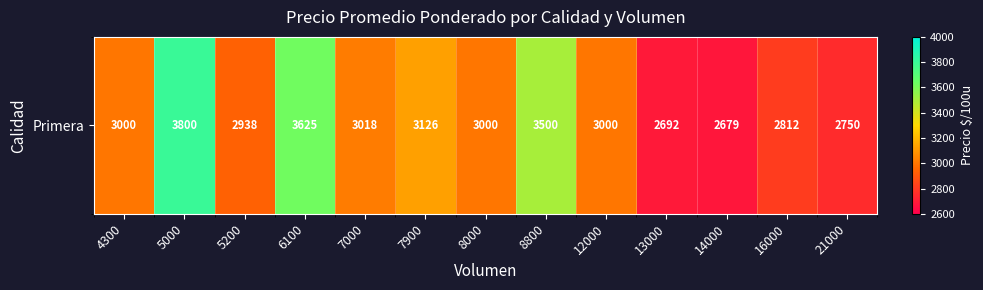

Read the value at 4300.

3000